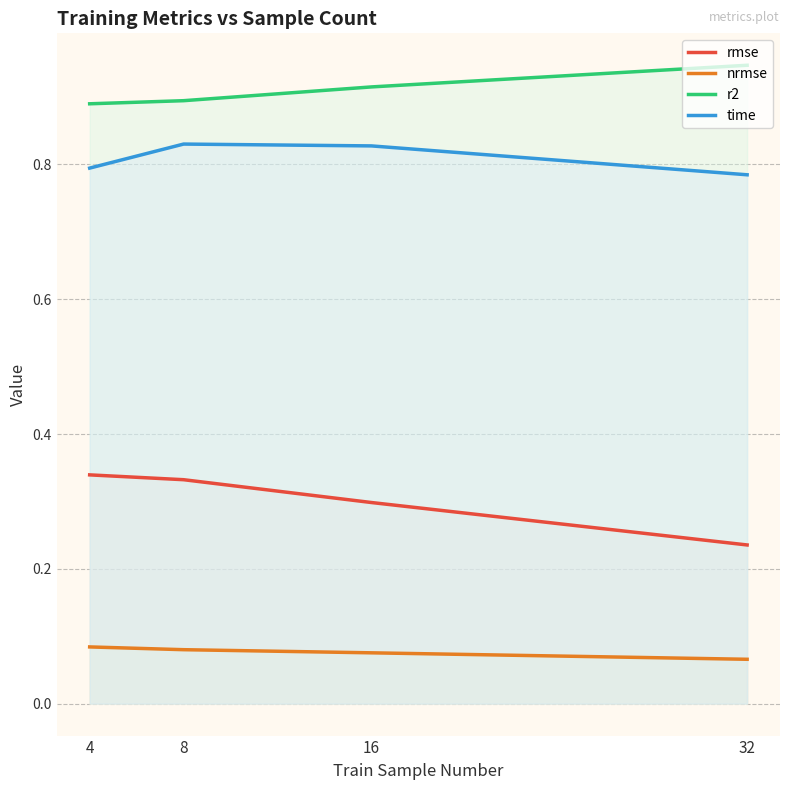

True or false: rmse has more than 1 interior local peaks.

False